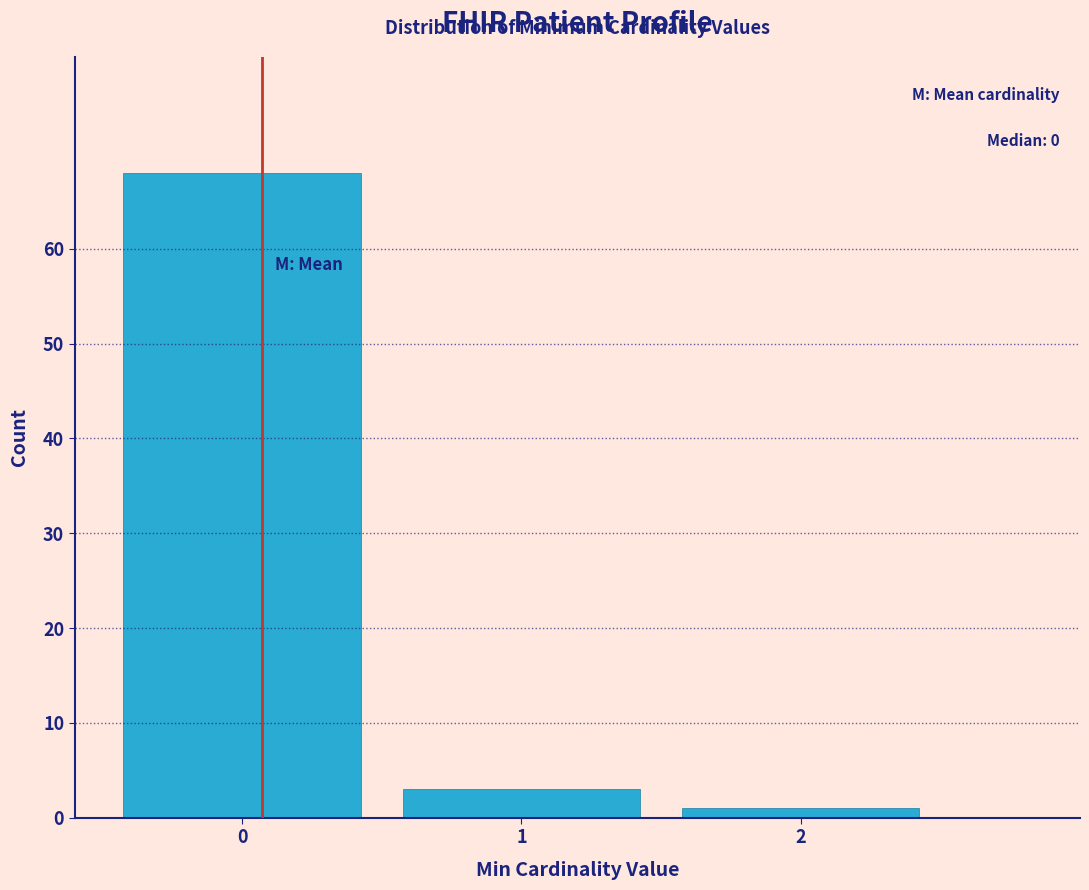

Reading right to left, list all the values displayed in this chart.

1	3	68